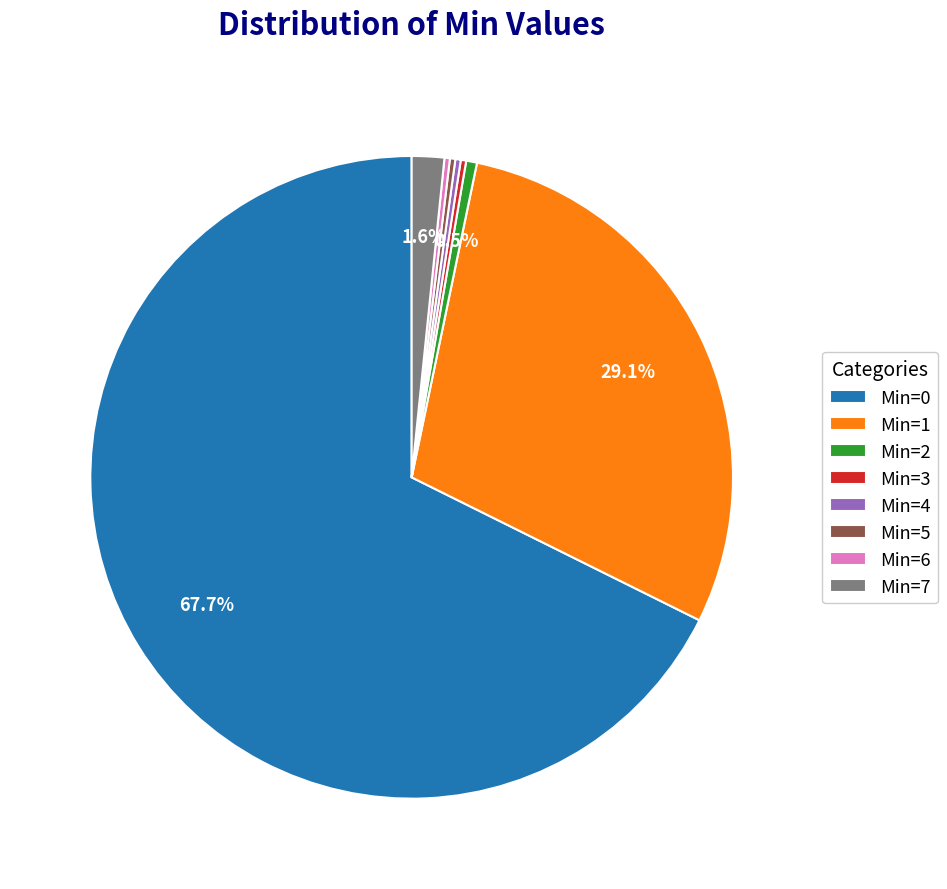

Which slice is the largest?

Min=0